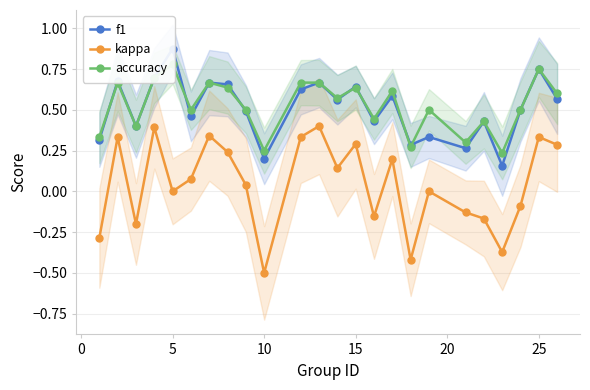

How many lines are shown in the chart?

3